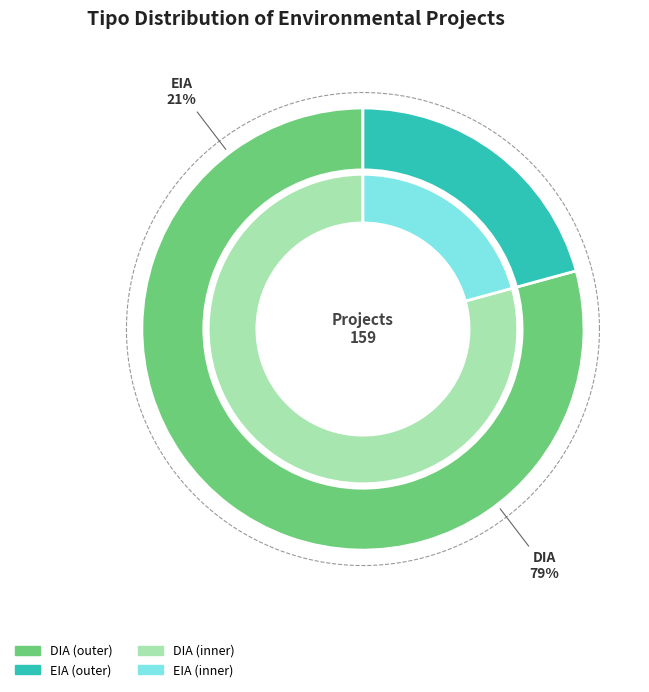

Is there any slice that represents more than half of the pie?

Yes